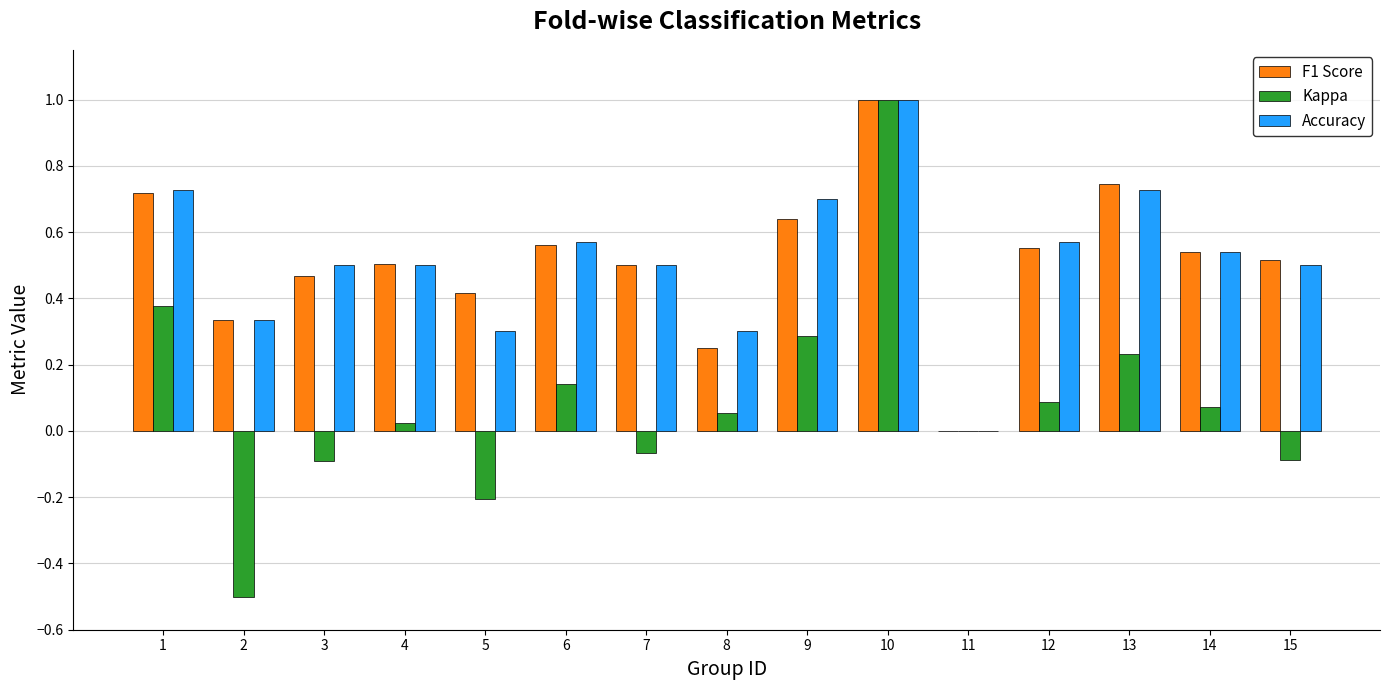

How many data points in F1 Score are above 0?

14